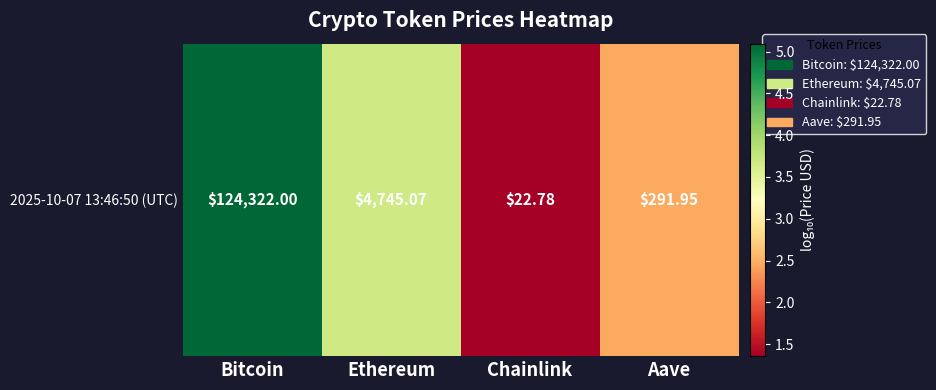

What is the smallest value displayed?

1.4